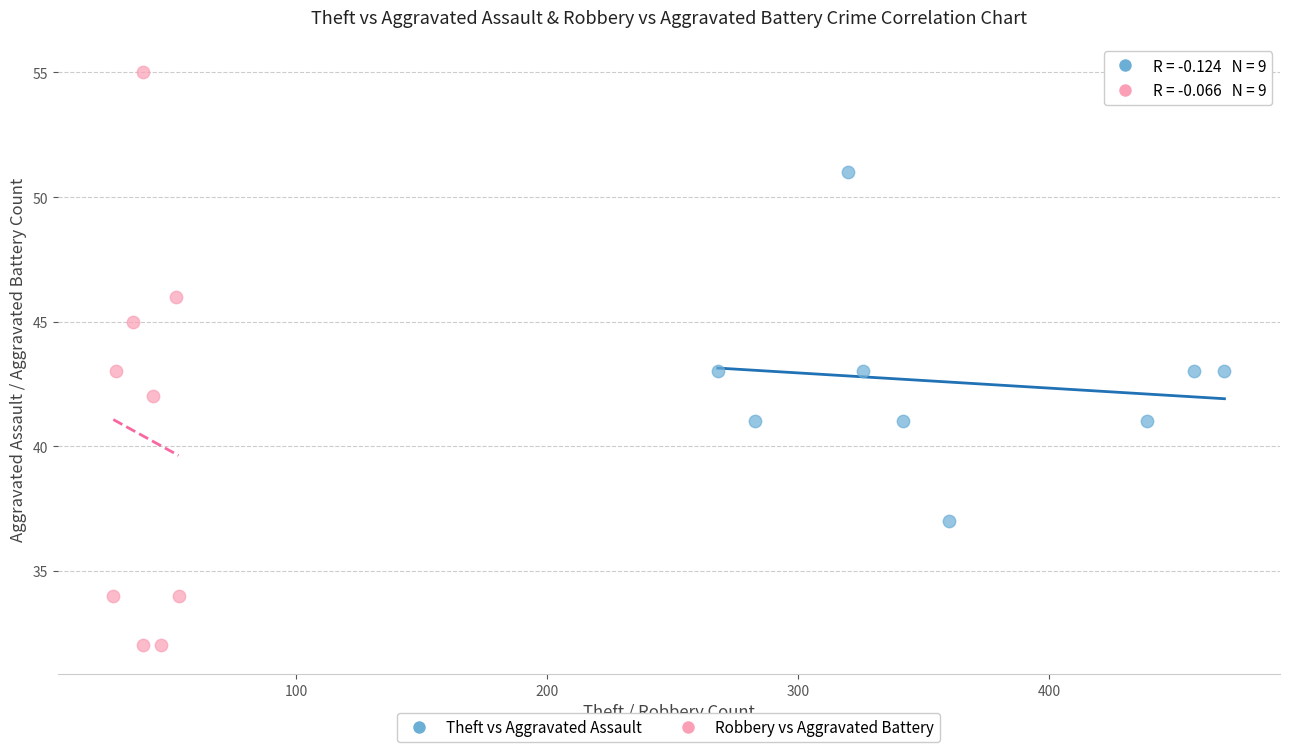

Which series reaches the maximum Y coordinate?

Robbery vs Aggravated Battery